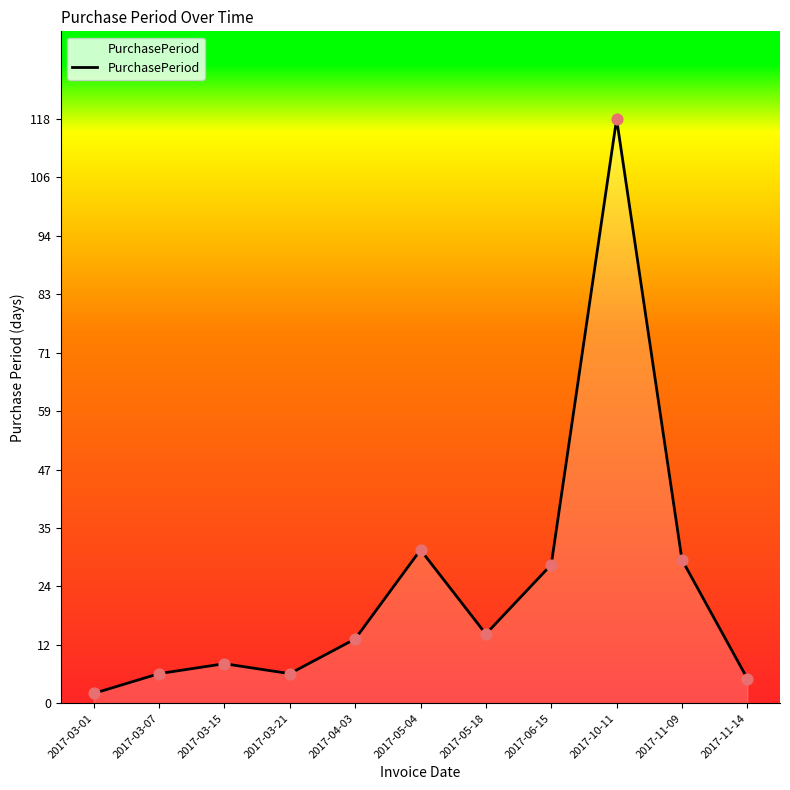

Which has a higher value, 2017-06-15 or 2017-05-04?

2017-05-04